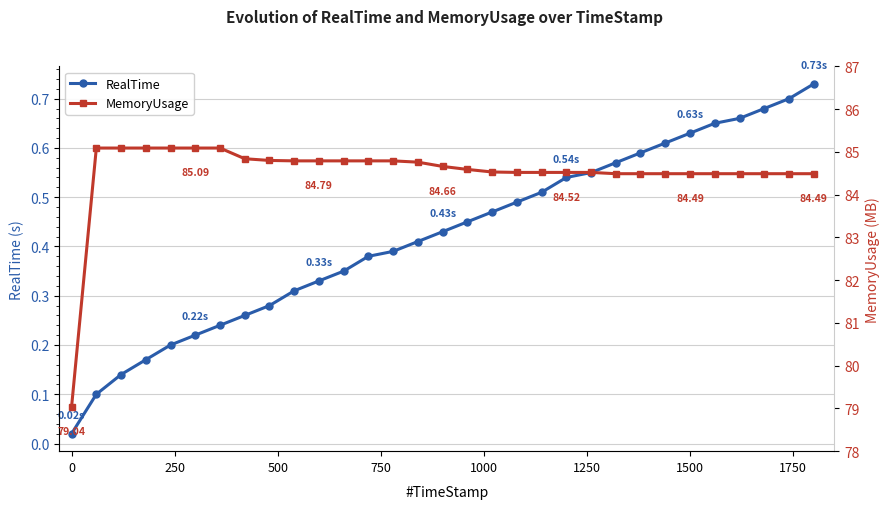

At how many categories does at least one series exceed 25?

31